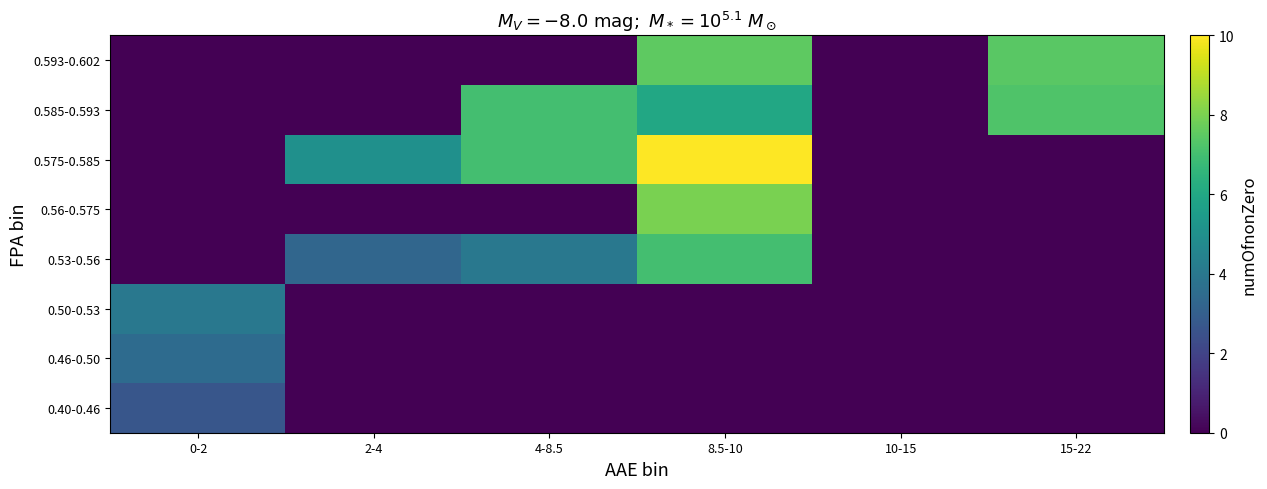

Reading left to right, list all the values displayed in this chart.

0.40-0.46: 0-2=2.7	2-4=0.0	4-8.5=0.0	8.5-10=0.0	10-15=0.0	15-22=0.0
0.46-0.50: 0-2=3.5	2-4=0.0	4-8.5=0.0	8.5-10=0.0	10-15=0.0	15-22=0.0
0.50-0.53: 0-2=4.0	2-4=0.0	4-8.5=0.0	8.5-10=0.0	10-15=0.0	15-22=0.0
0.53-0.56: 0-2=0.0	2-4=3.3	4-8.5=4.0	8.5-10=7.0	10-15=0.0	15-22=0.0
0.56-0.575: 0-2=0.0	2-4=0.0	4-8.5=0.0	8.5-10=8.0	10-15=0.0	15-22=0.0
0.575-0.585: 0-2=0.0	2-4=5.0	4-8.5=7.0	8.5-10=10.0	10-15=0.0	15-22=0.0
0.585-0.593: 0-2=0.0	2-4=0.0	4-8.5=7.0	8.5-10=6.0	10-15=0.0	15-22=7.2
0.593-0.602: 0-2=0.0	2-4=0.0	4-8.5=0.0	8.5-10=7.5	10-15=0.0	15-22=7.4